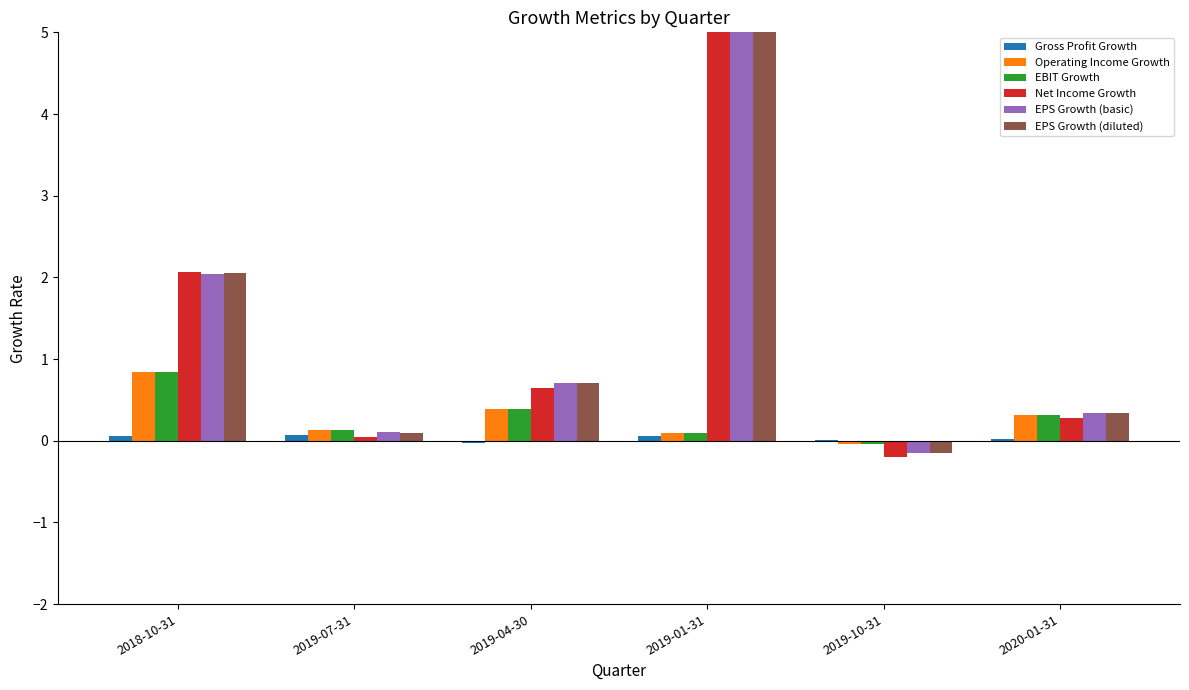

Which series has the largest total across all categories?

EPS Growth (basic)